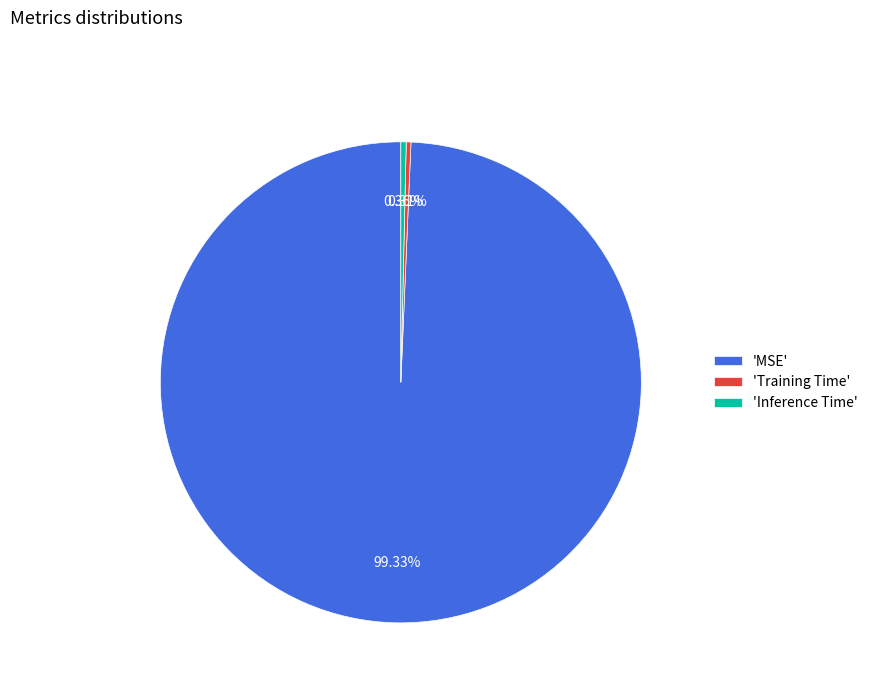

What is the largest slice in the pie chart?

'MSE'